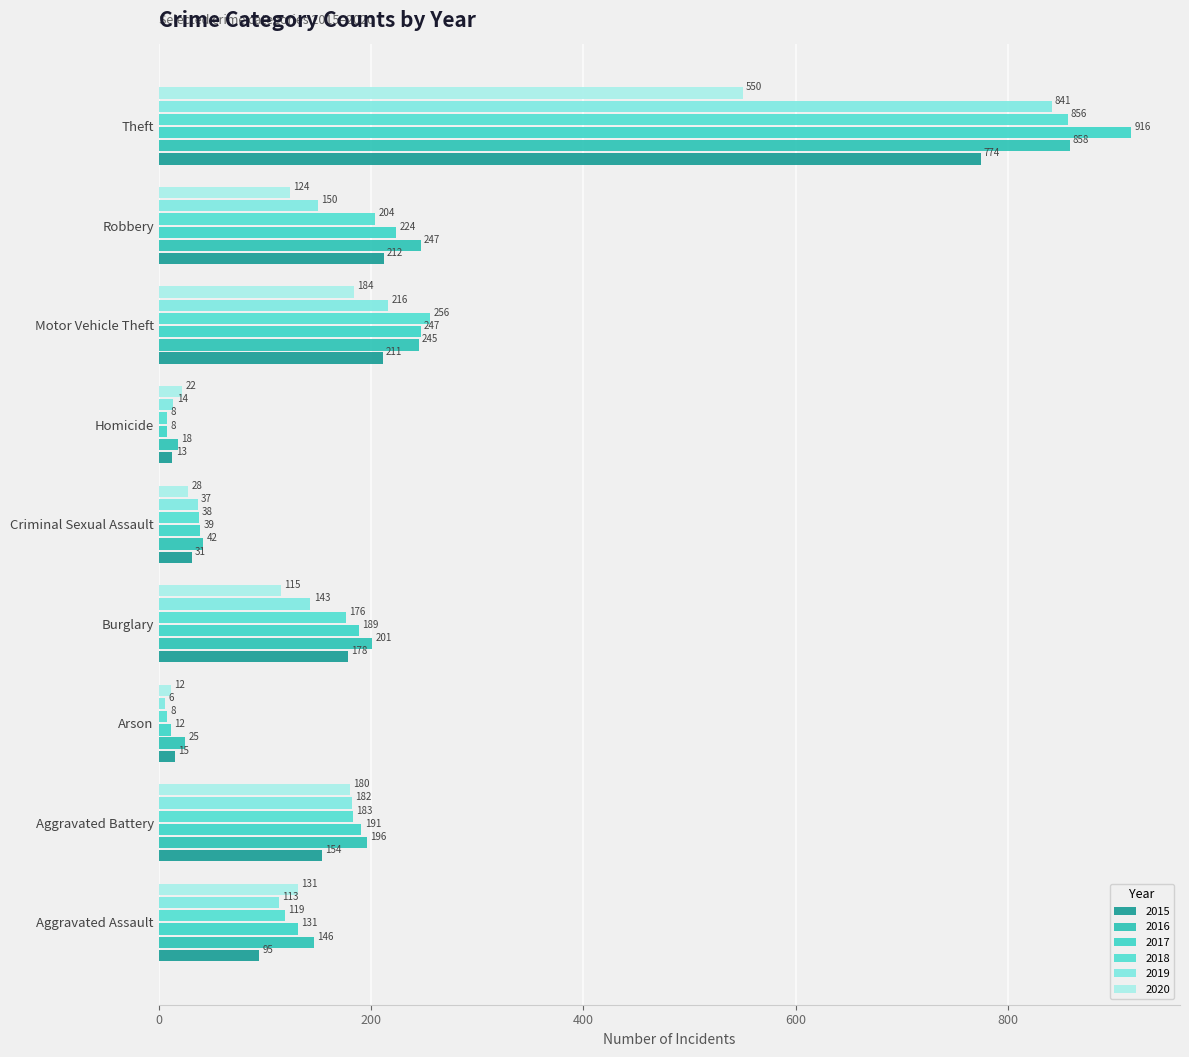

What is the label of the 2nd bar from the right?

Robbery